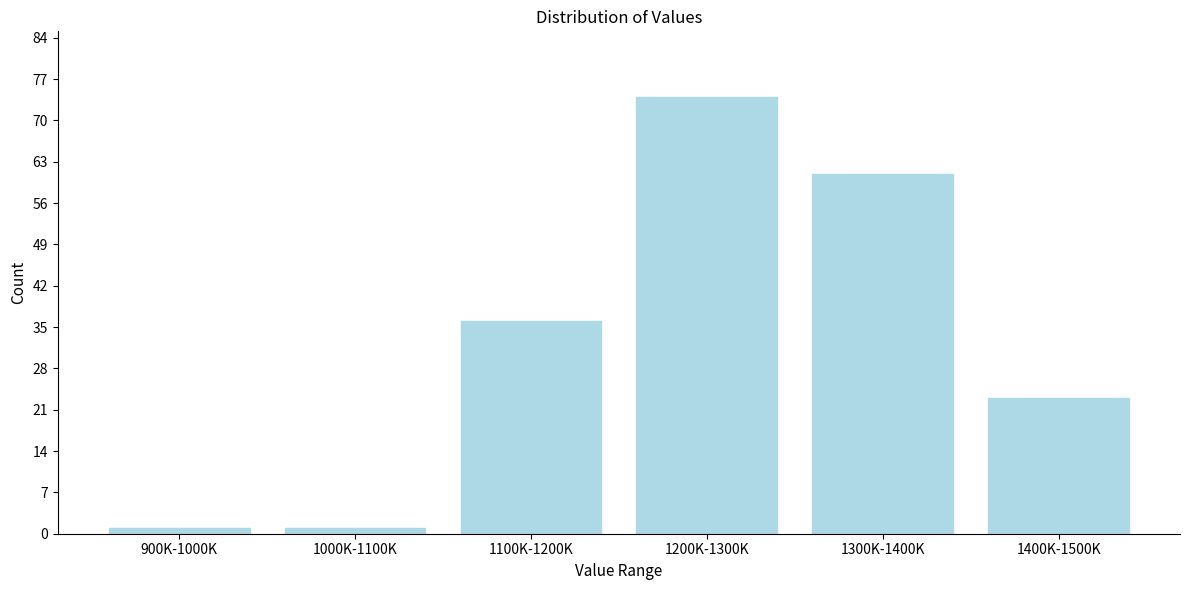

Reading left to right, list all the values displayed in this chart.

1	1	36	74	61	23